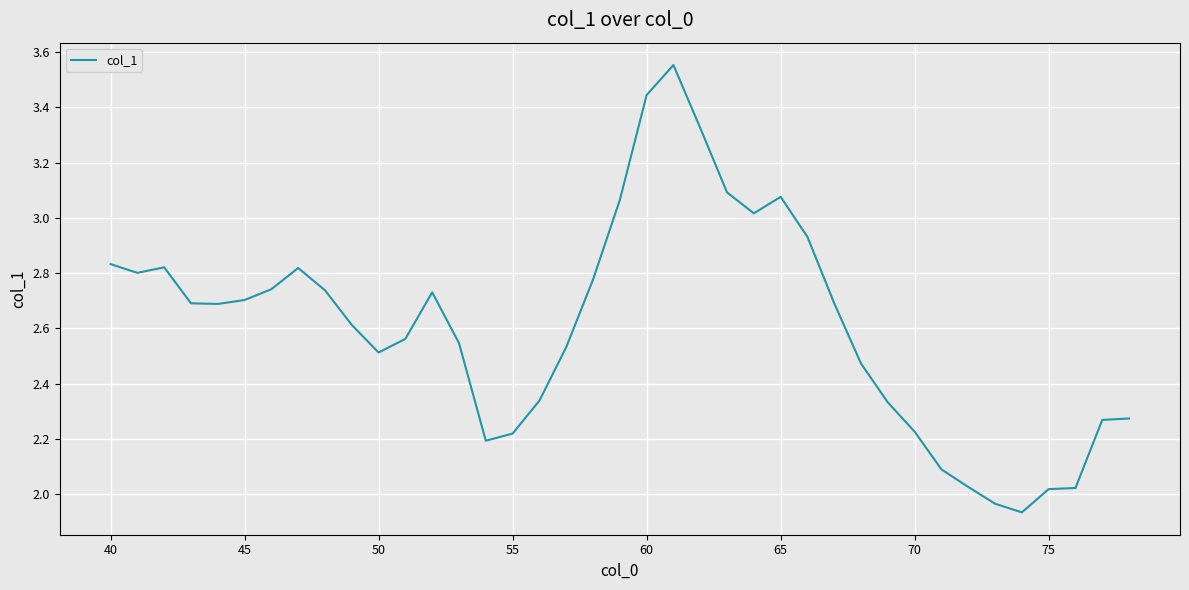

How many interior local peaks (higher than both neighbors) does the data have?

5